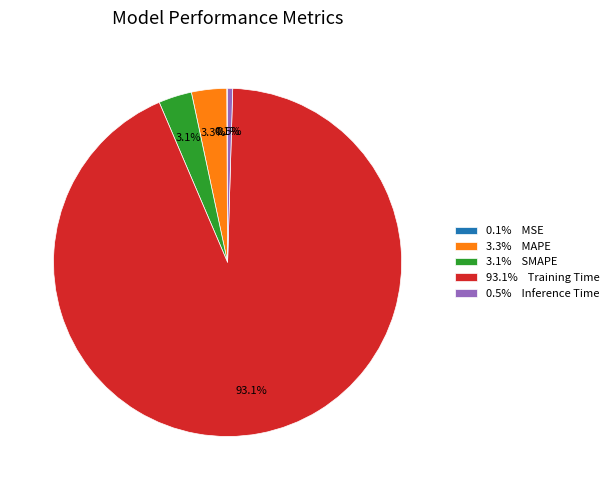

What is the majority slice?

93.1% Training Time